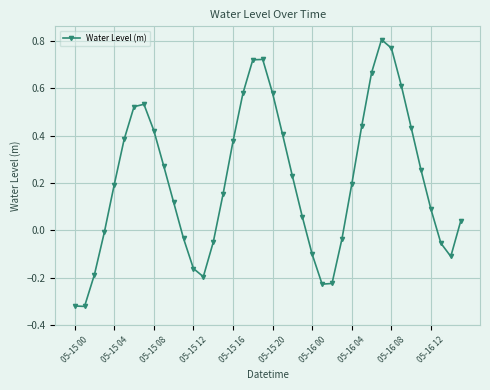

What is the difference between the maximum and minimum values?

1.1